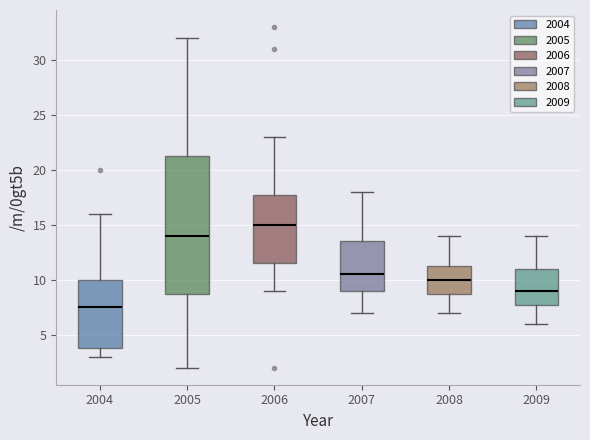

Which box is the tallest, from its lower edge to its upper edge?

2005